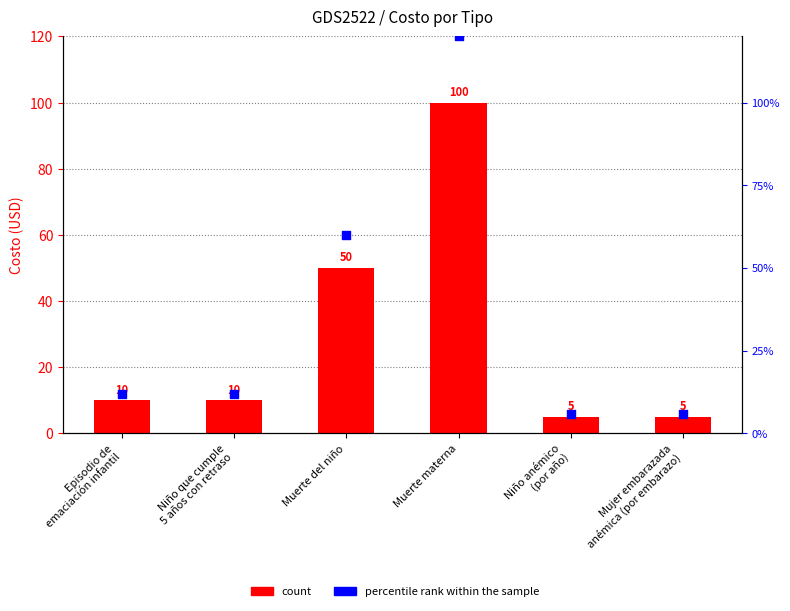

Which series has the widest spread of Y values?

percentile rank within the sample